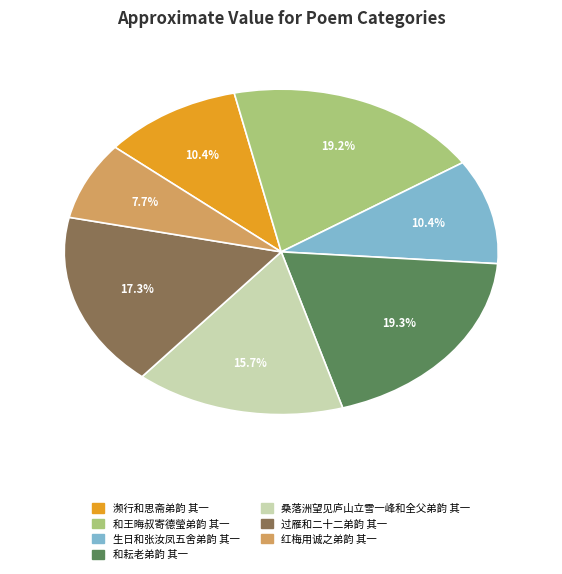

How many slices are in this pie chart?

7